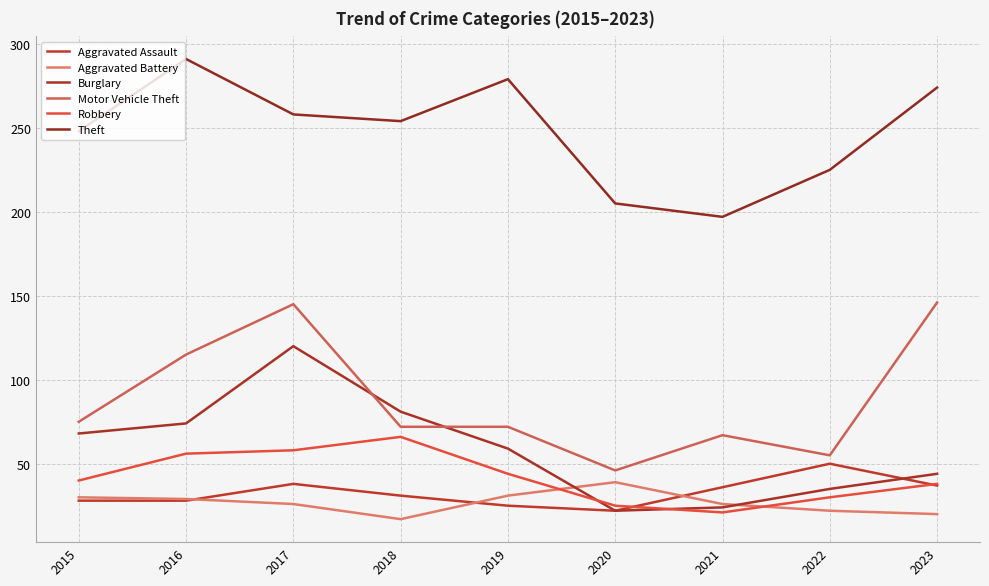

What is the difference between the second highest and second lowest values in the Motor Vehicle Theft series?

90